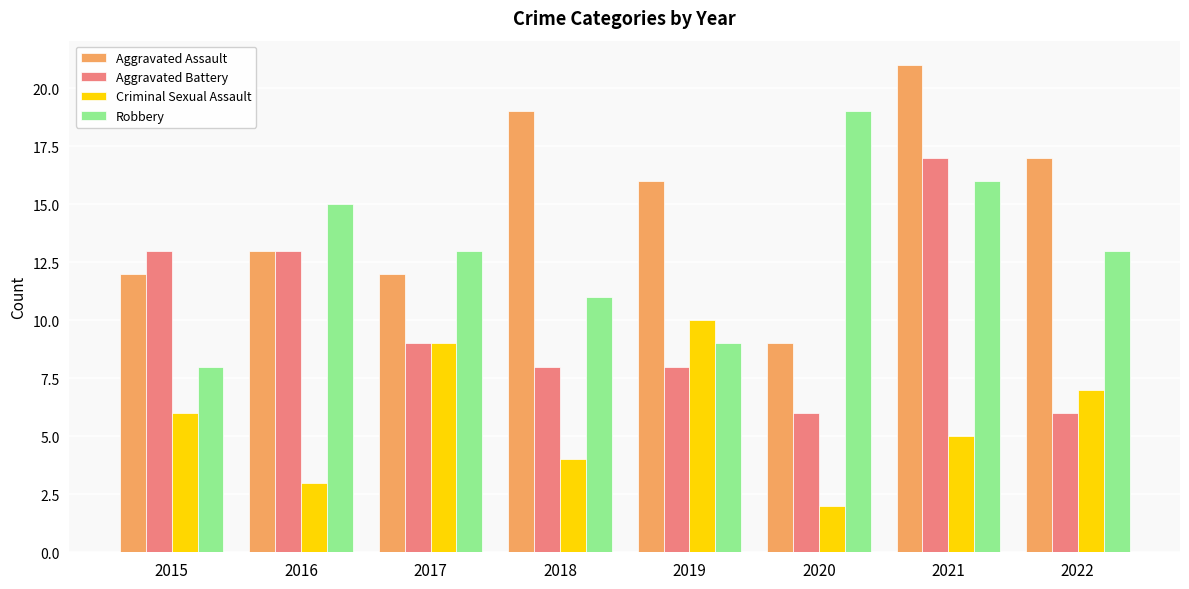

Are the bars grouped side by side (vs. stacked)?

Yes